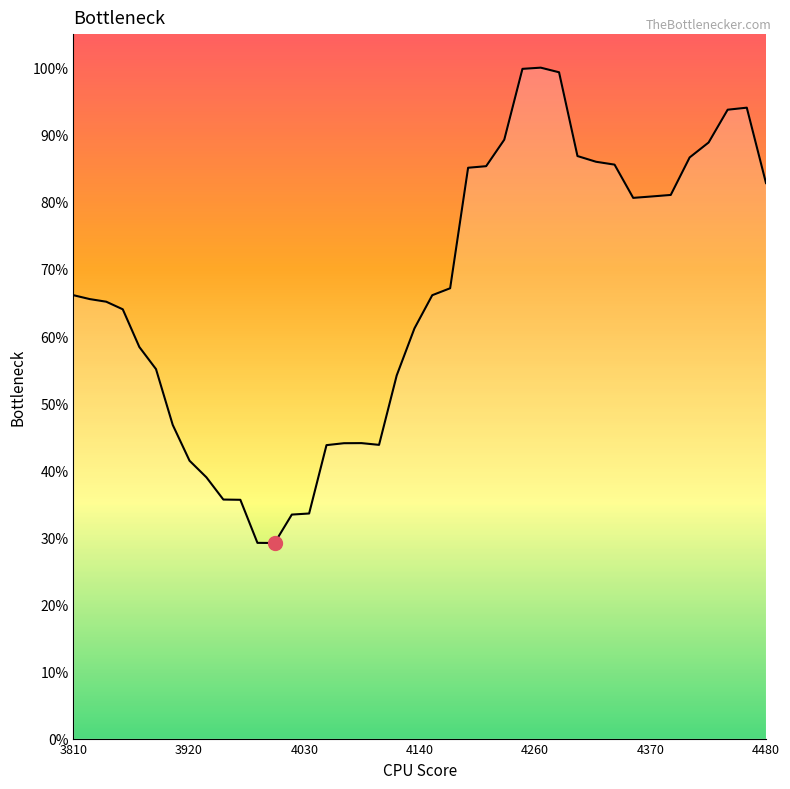

What is the difference between the maximum and minimum values?

0.7